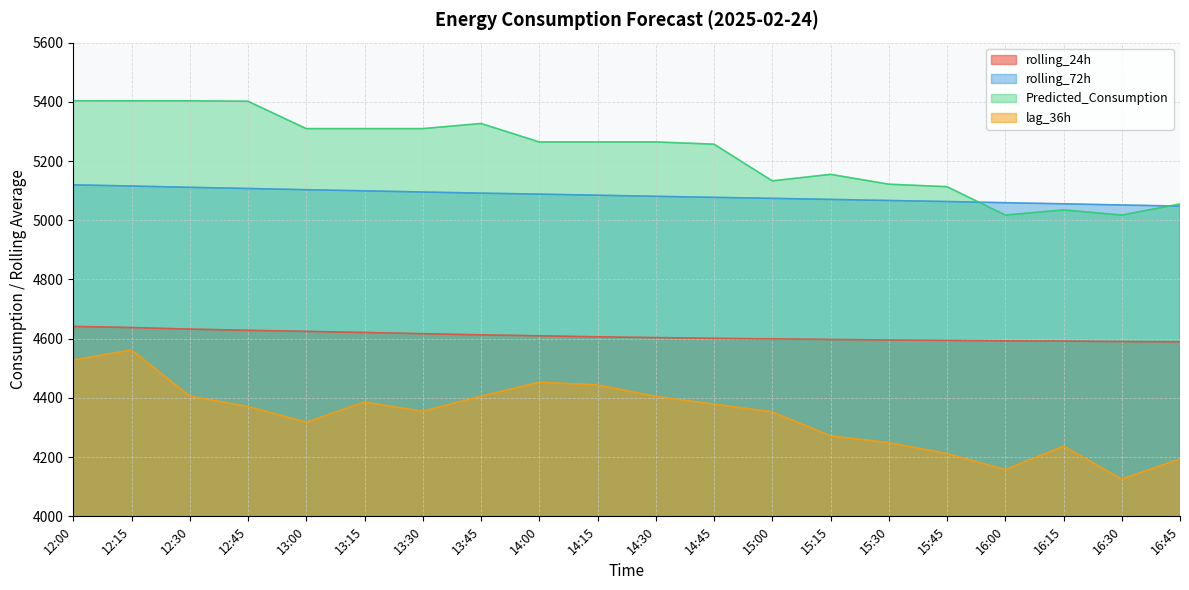

True or false: Predicted_Consumption and rolling_24h cross at least once.

False